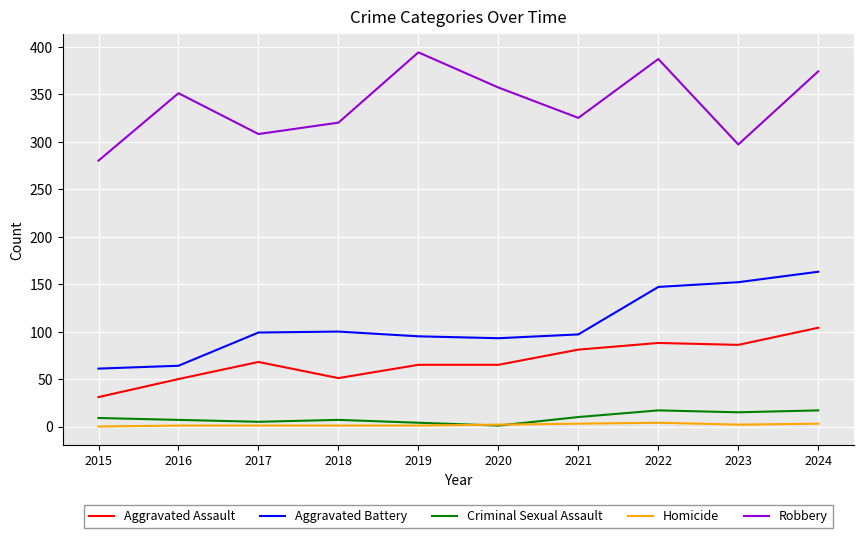

The Robbery series shows 351 at 2016. True or false?

True